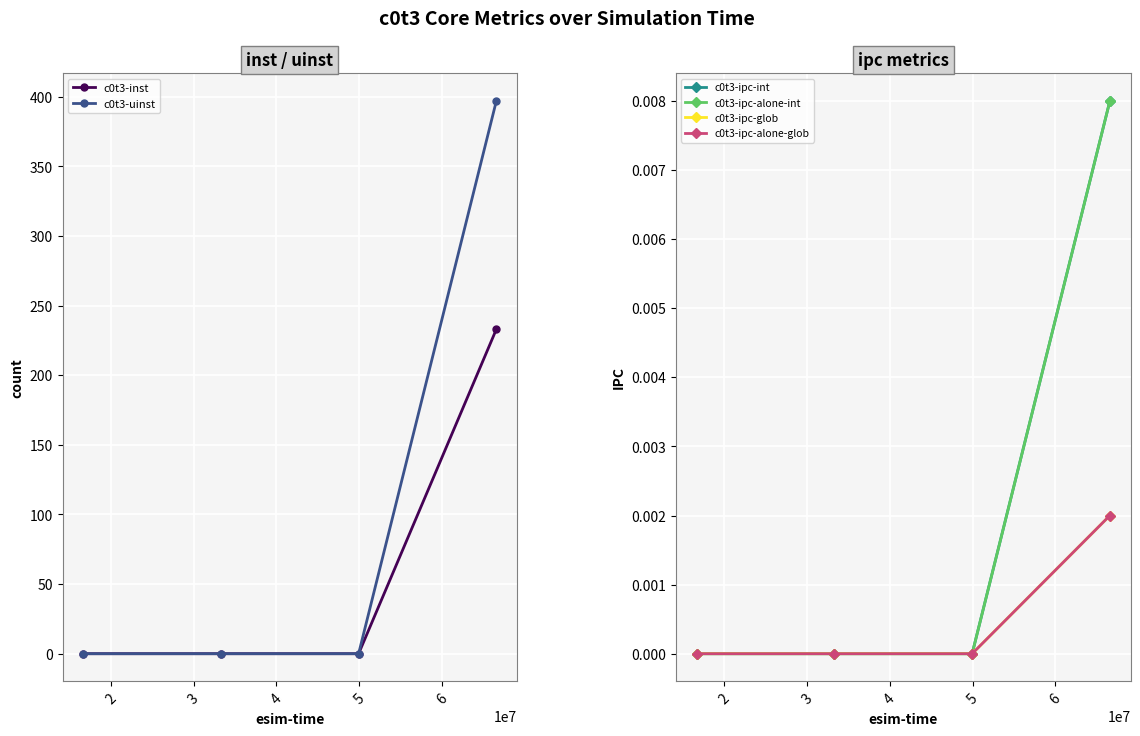

How many lines are shown in the chart?

6